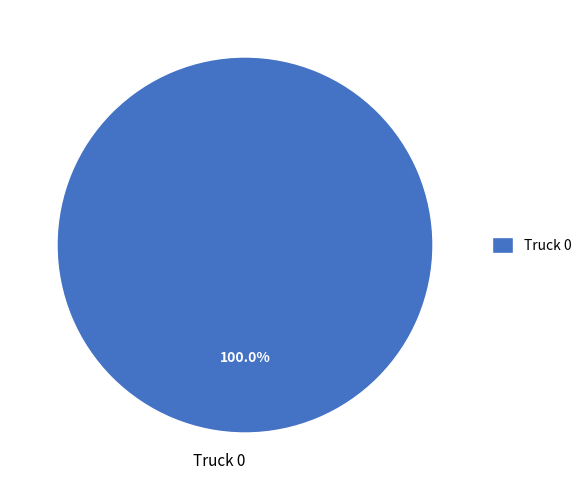

Is it true that Truck 0 is 100% of the pie?

True